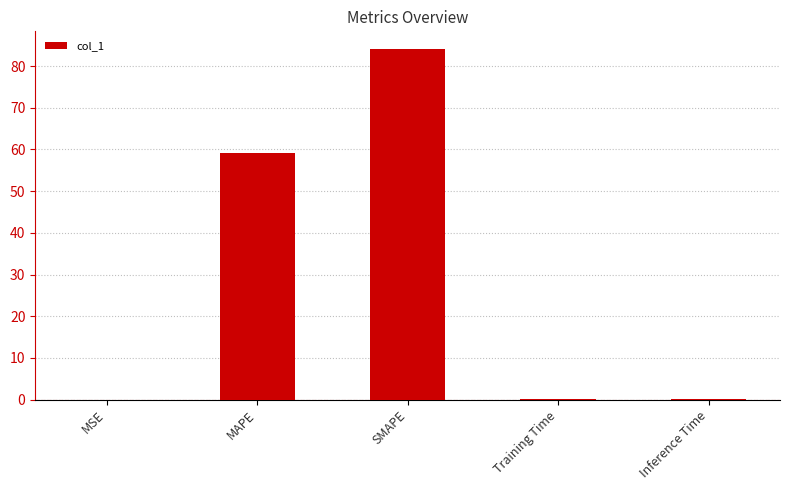

What is the change in value from MSE to SMAPE?

+84.1